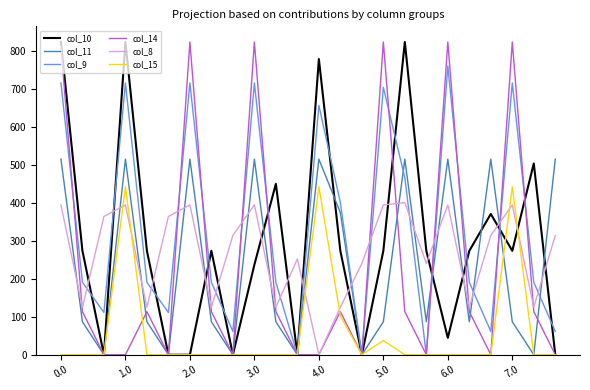

What is the maximum value for col_8?

401.2